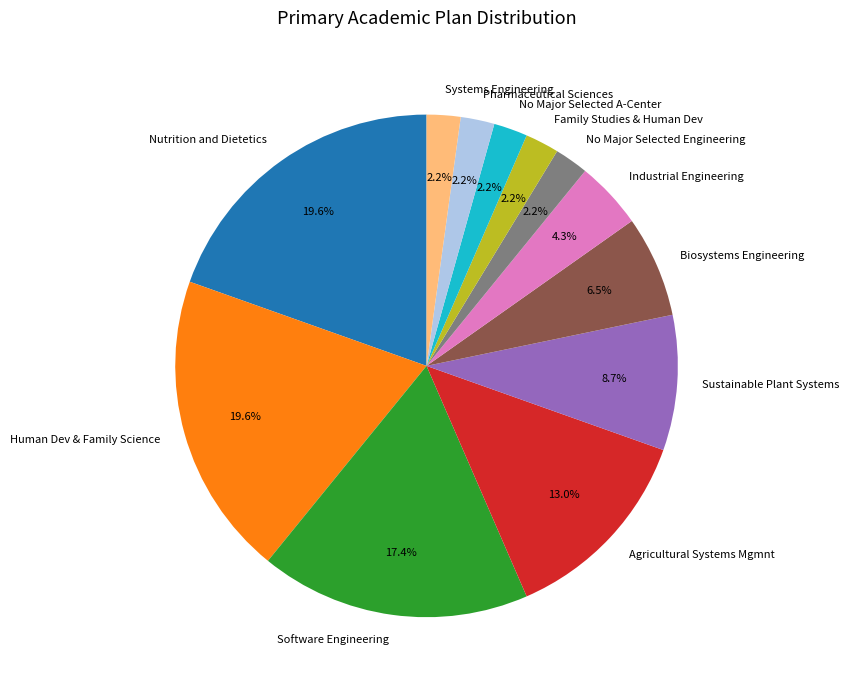

How many slices are in this pie chart?

12